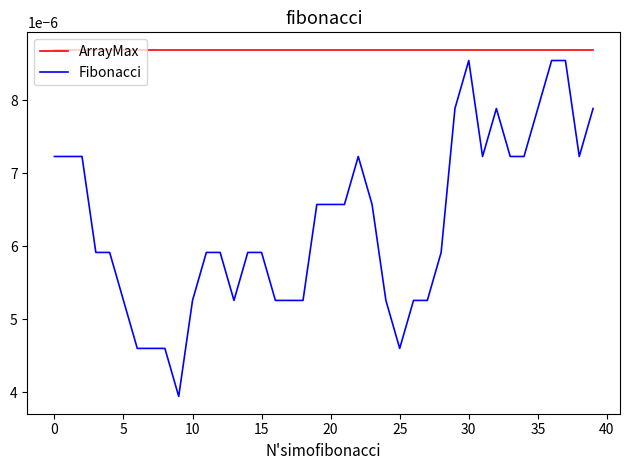

Rank the series by their maximum value, from highest to lowest.

ArrayMax, Fibonacci